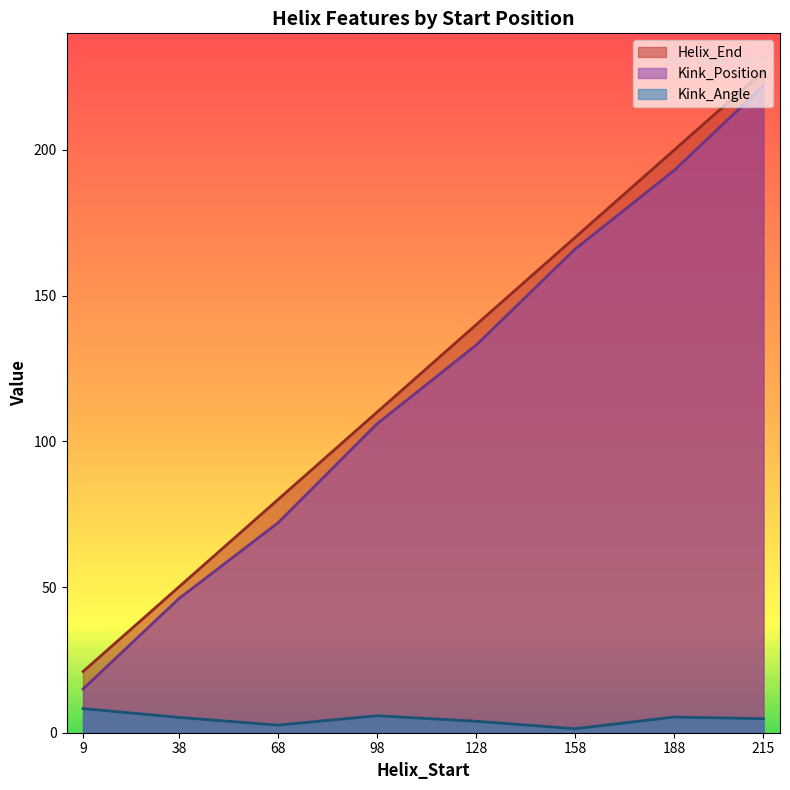

What are all the series names shown in the legend?

Helix_End, Kink_Position, Kink_Angle